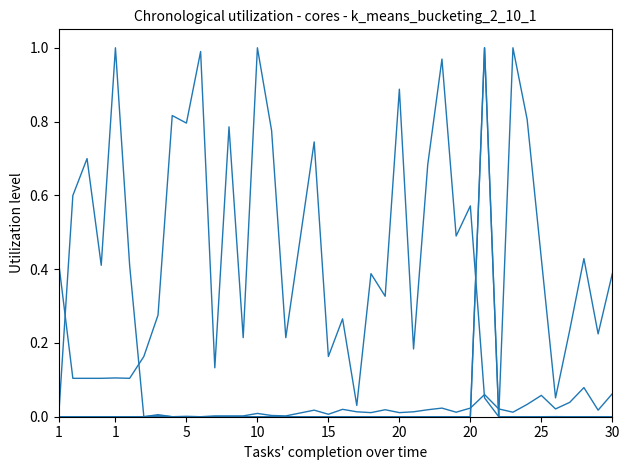

How many lines are shown in the chart?

4